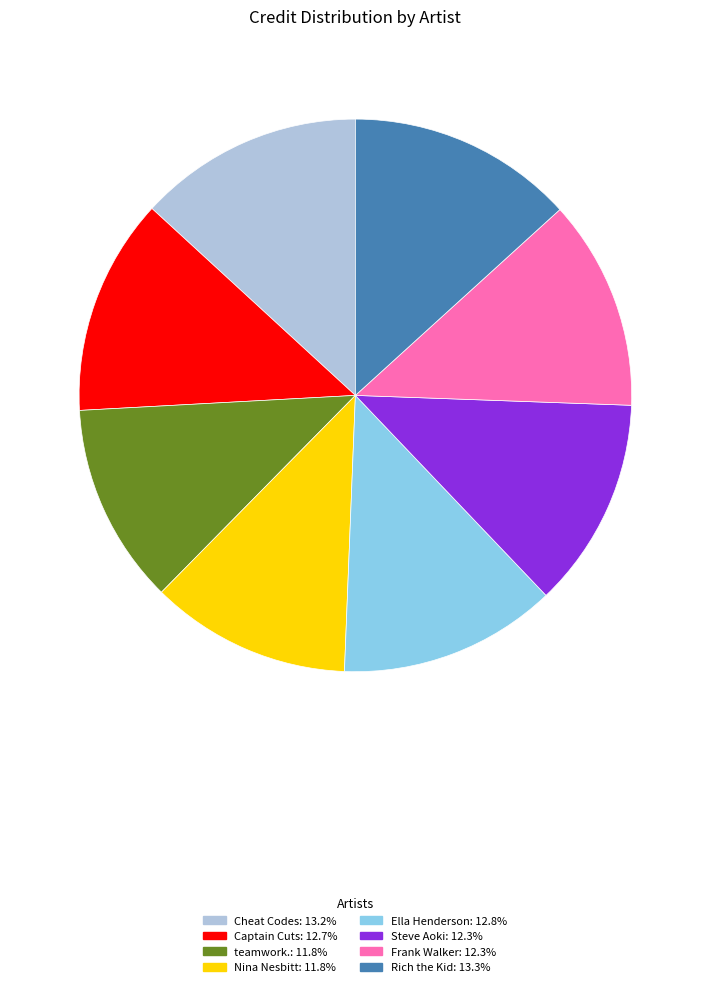

What is the ratio of the value at Captain Cuts to the value at Steve Aoki?

1.0